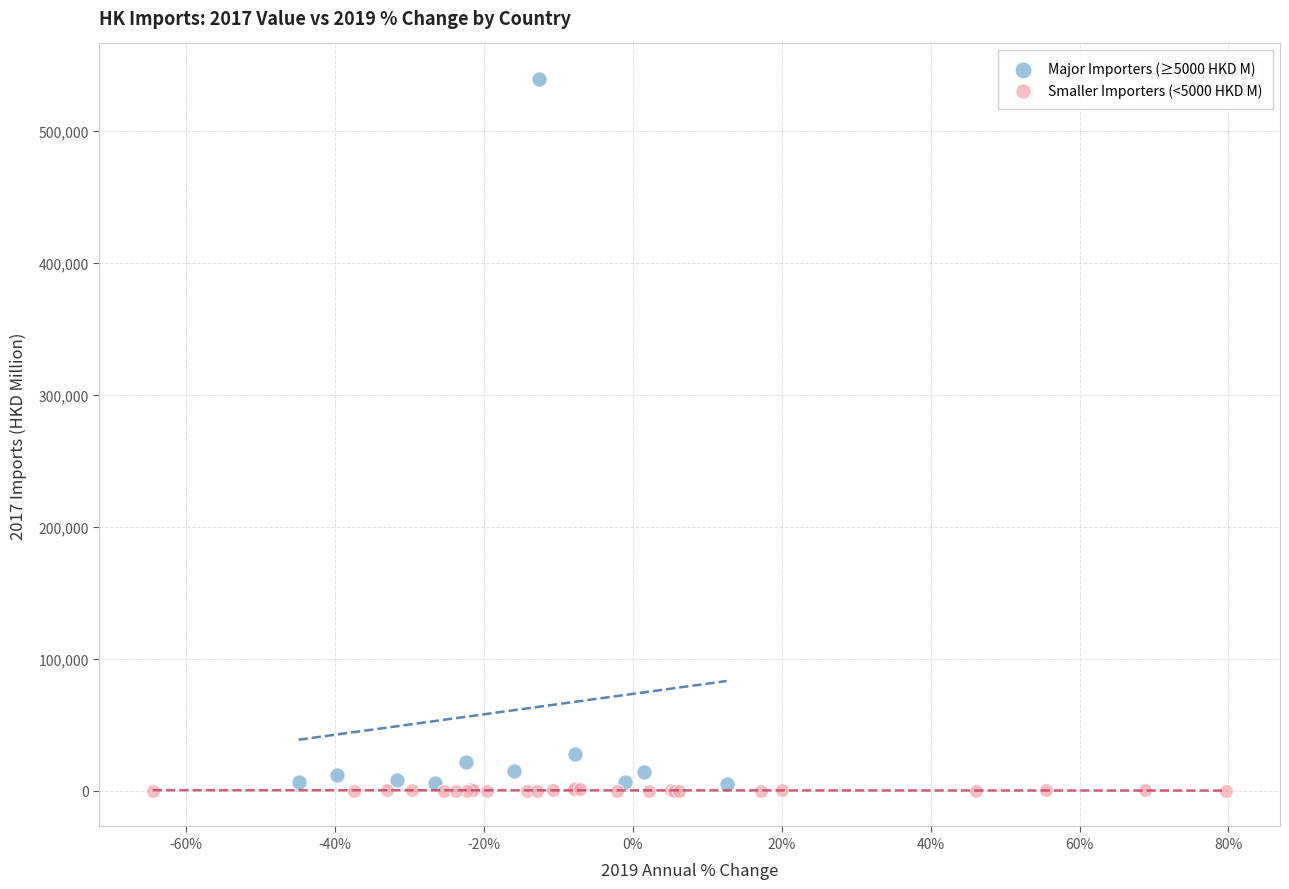

Which series contains the highest Y value?

Major Importers (≥5000 HKD M)